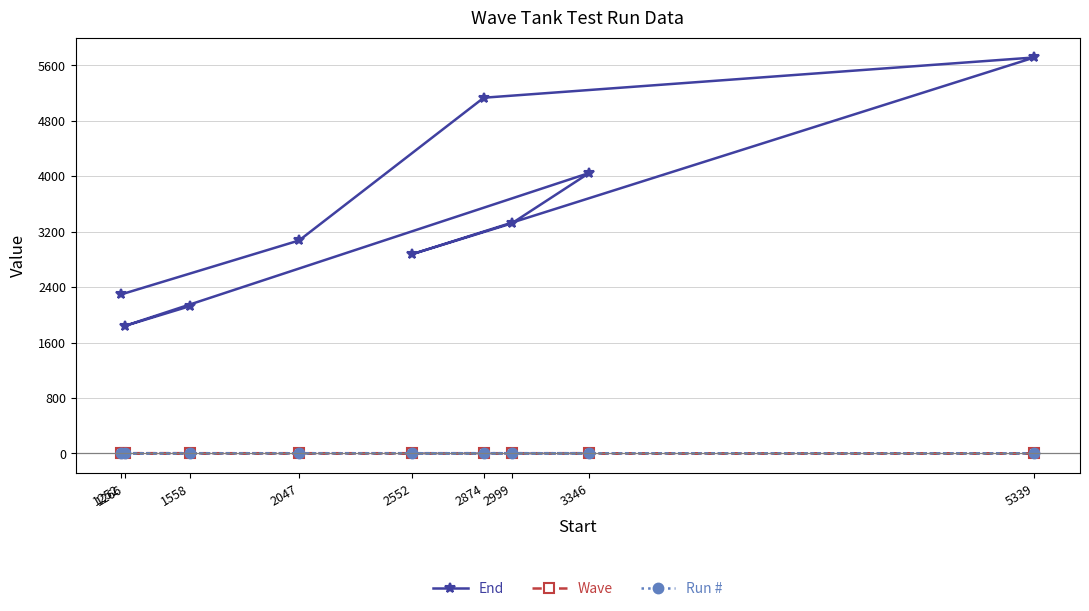

Reading right to left, transcribe all the data shown in this chart.

End: 2125	1839	4047	3319	2874	5714	5133	3073	2296
Wave: 3	3	3	2	2	2	1	1	1
Run #: 3	2	1	3	2	1	3	2	1